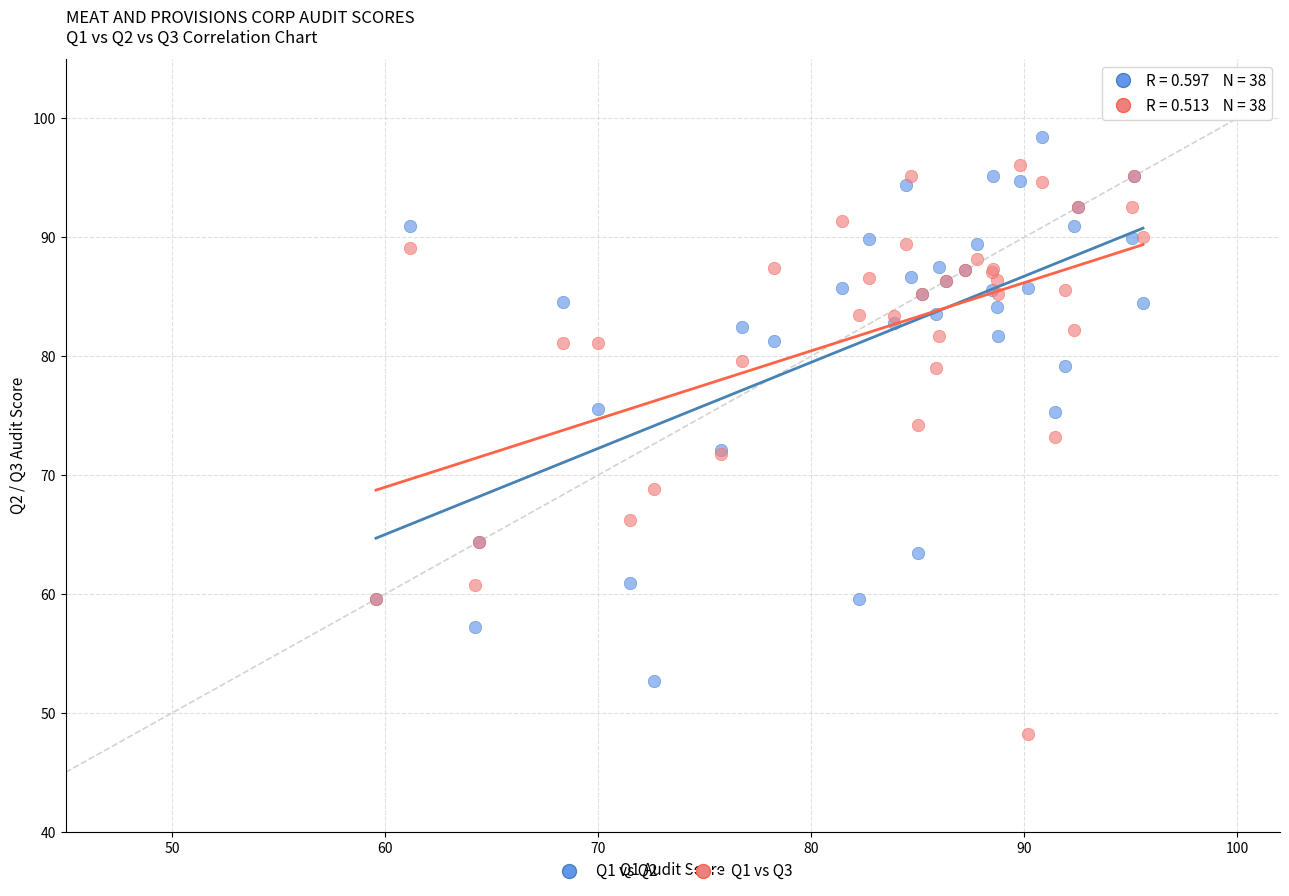

Which series reaches the minimum Y coordinate?

Q1 vs Q3